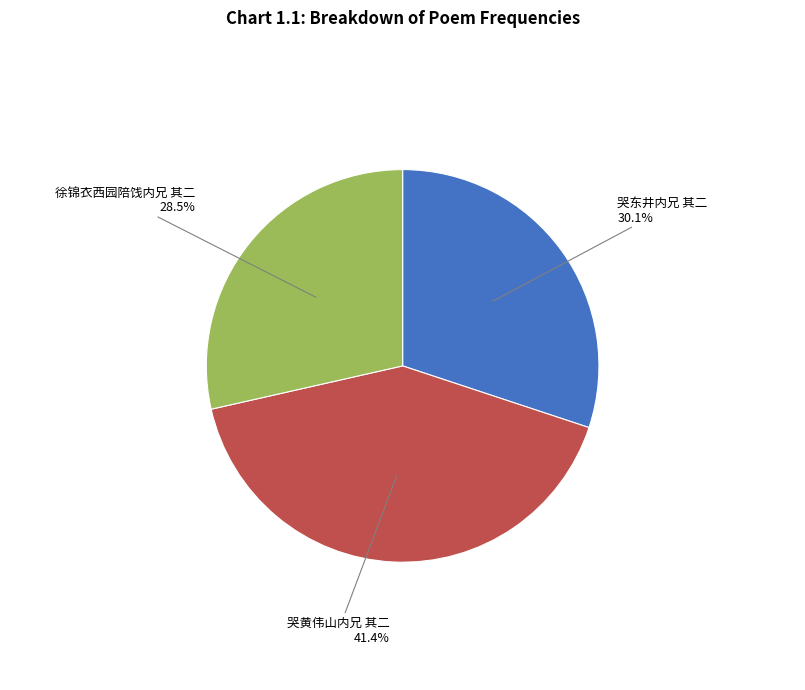

How many segments does this pie chart have?

3